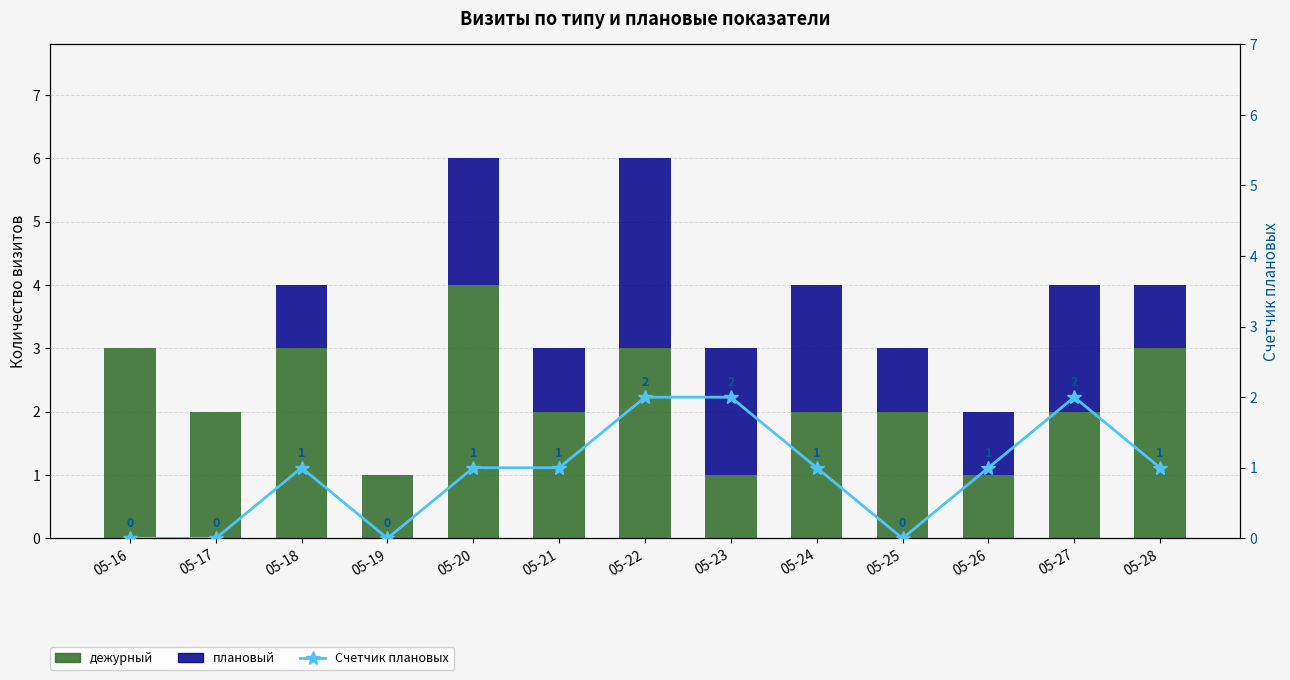

At which category is the sum across all series the highest?

05-22